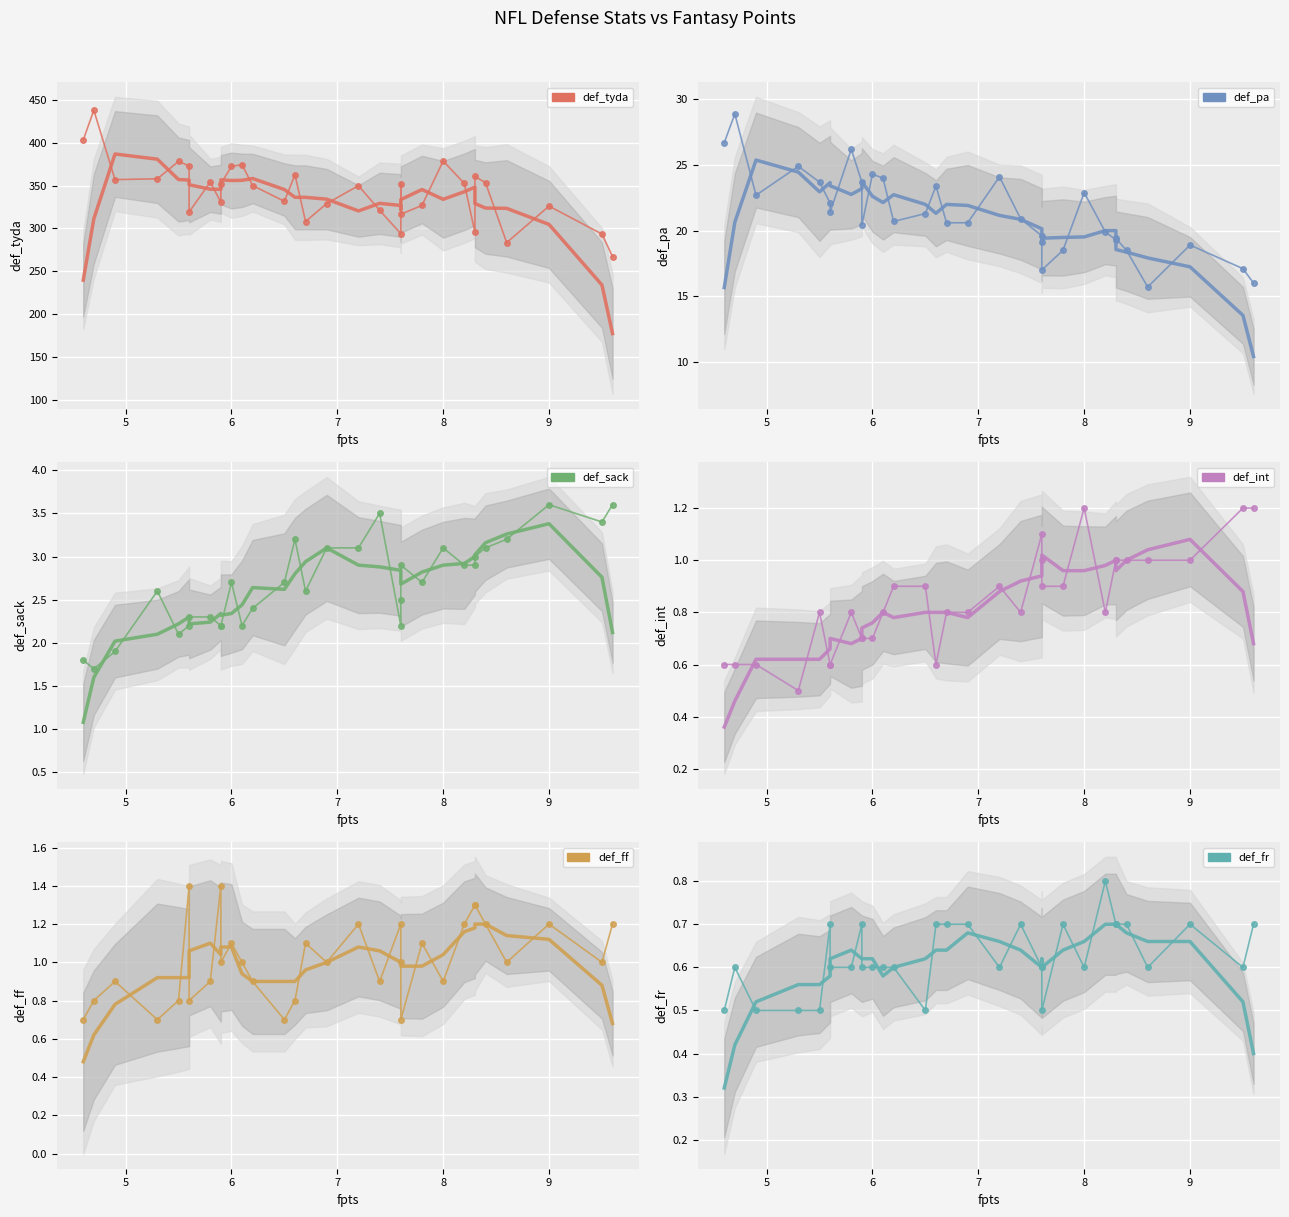

What is the difference between the maximum and minimum values in the def_int series?

0.7